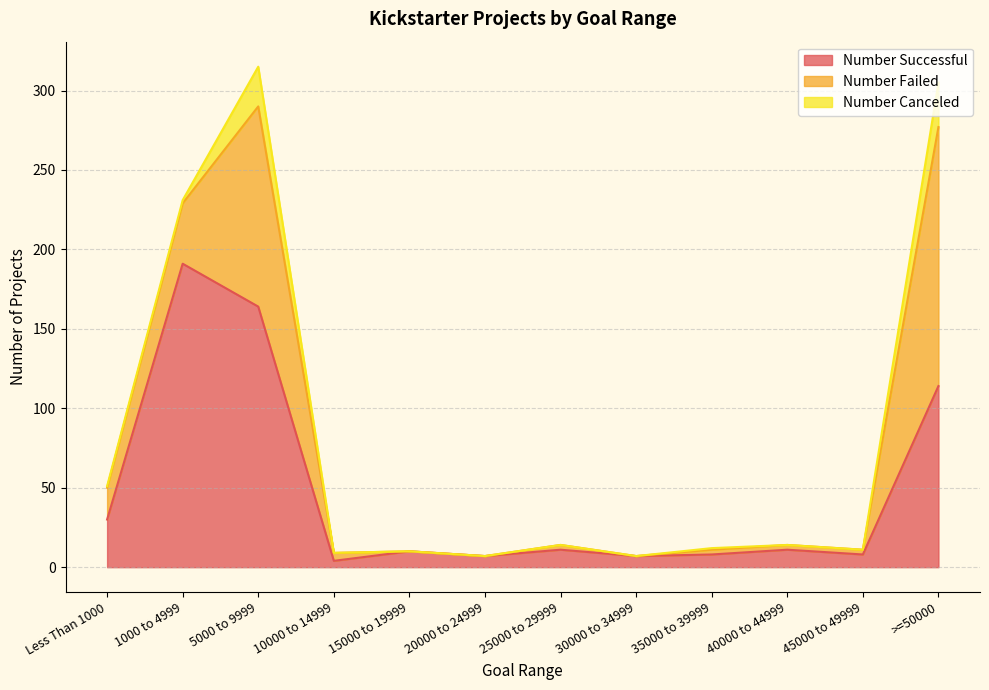

What is the average value of the Number Successful series?

47